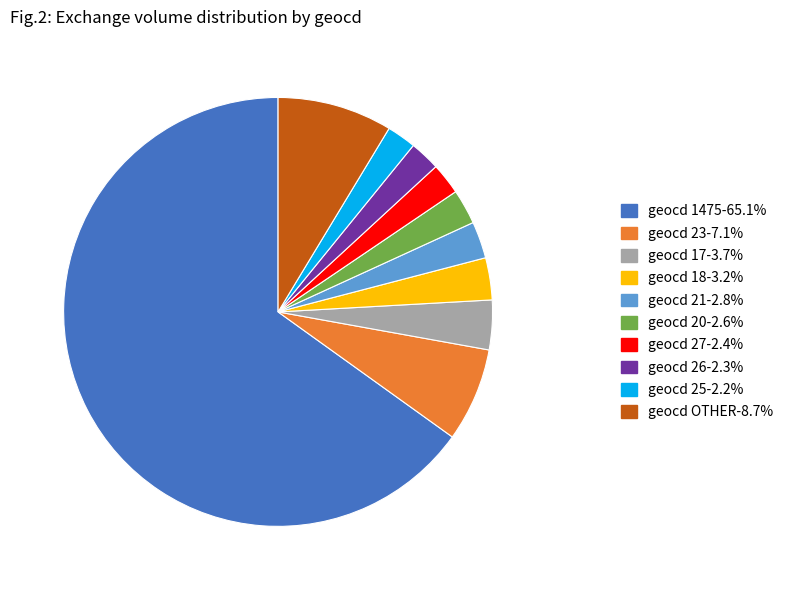

Does any single category account for the majority?

Yes